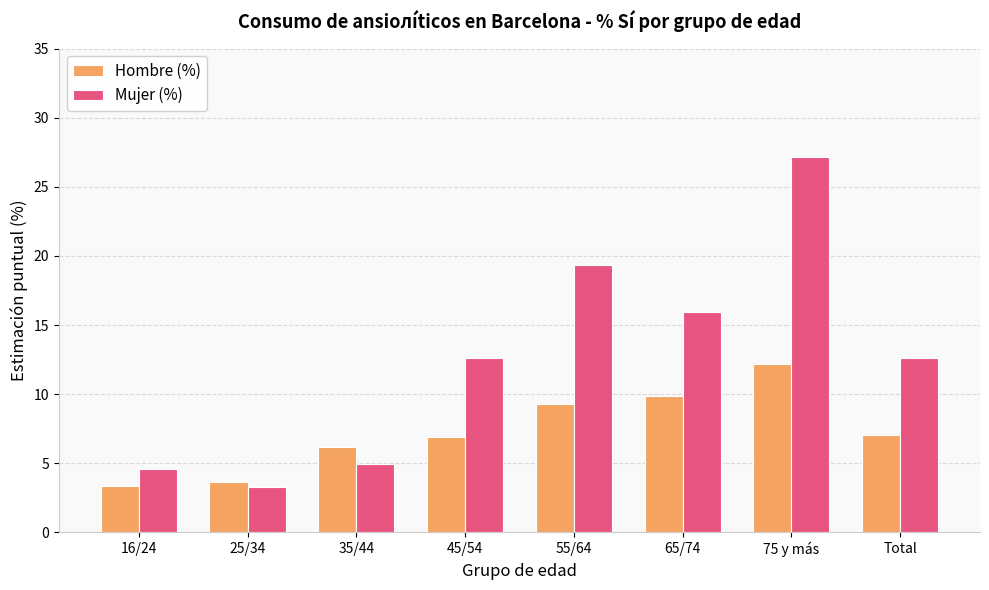

True or false: Mujer (%) has a value of 4.9 at 65/74.

False